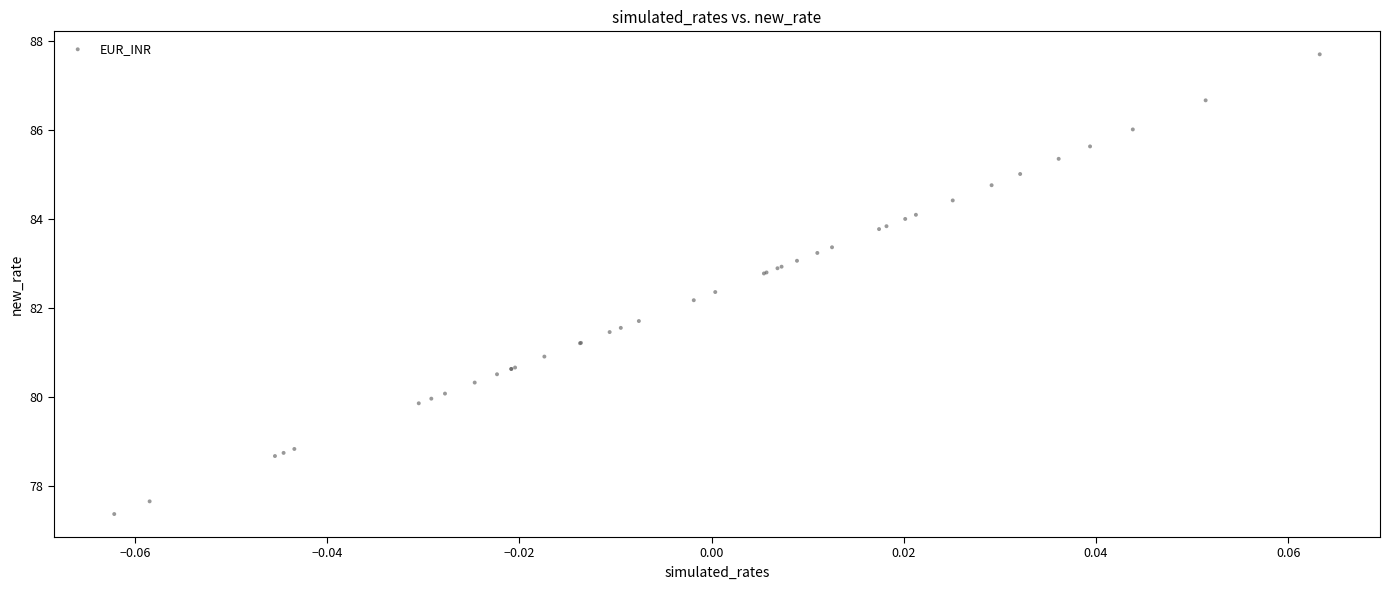

What Y value in the scatter plot is closest to 82?

82.2